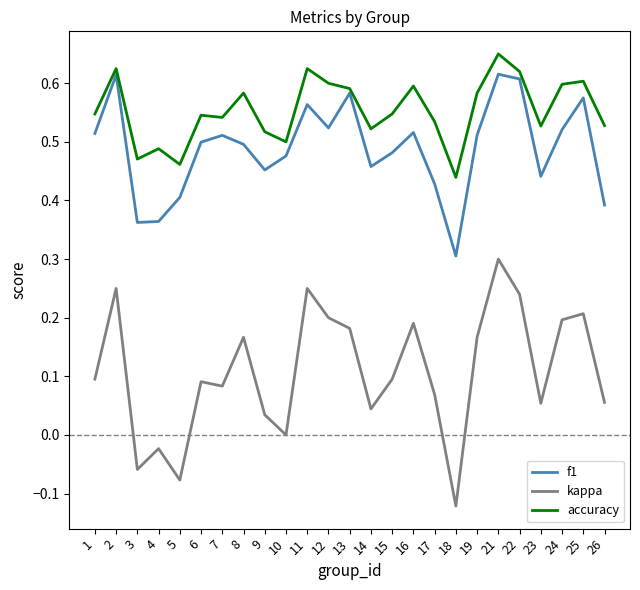

Is the value of kappa at 15 greater than the value of accuracy at 21?

No